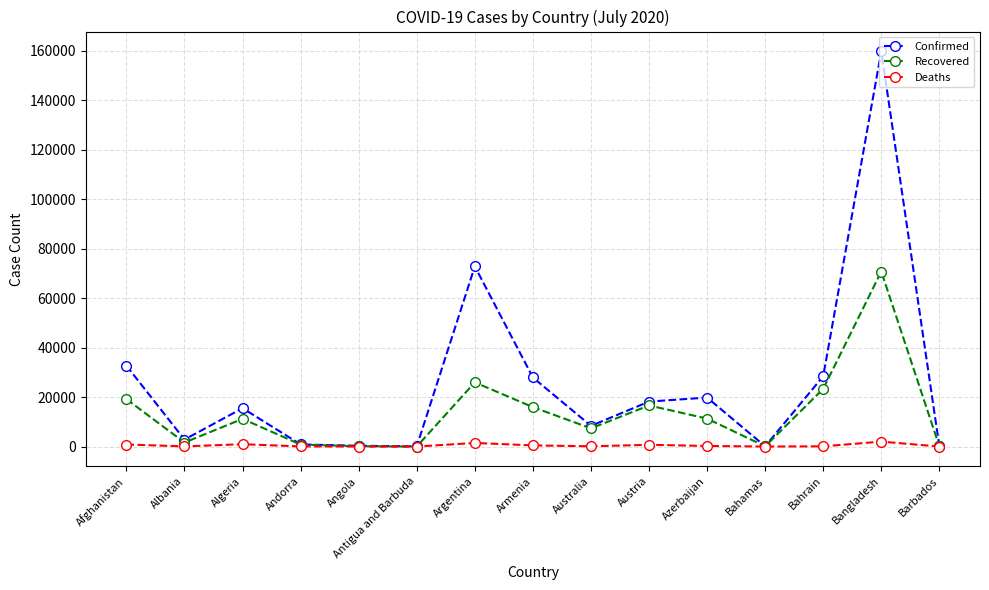

Does the chart display data point markers on the line(s)?

Yes